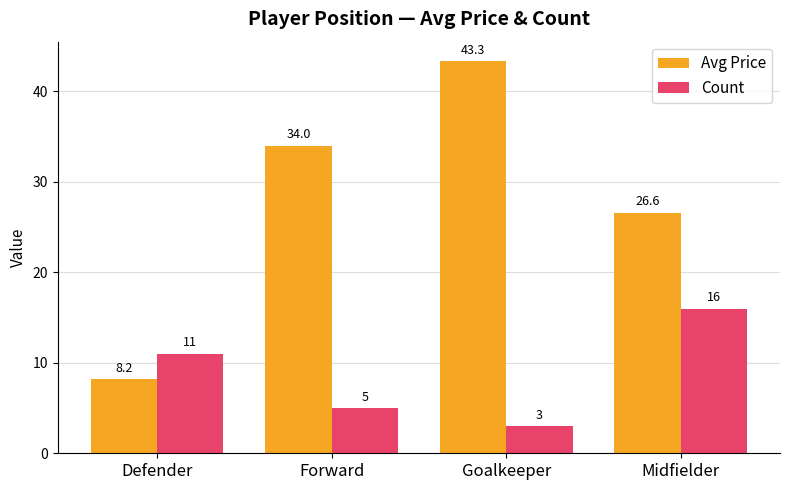

Reading left to right, extract all data points from this chart.

Avg Price: 8.2	34.0	43.3	26.6
Count: 11.0	5.0	3.0	16.0